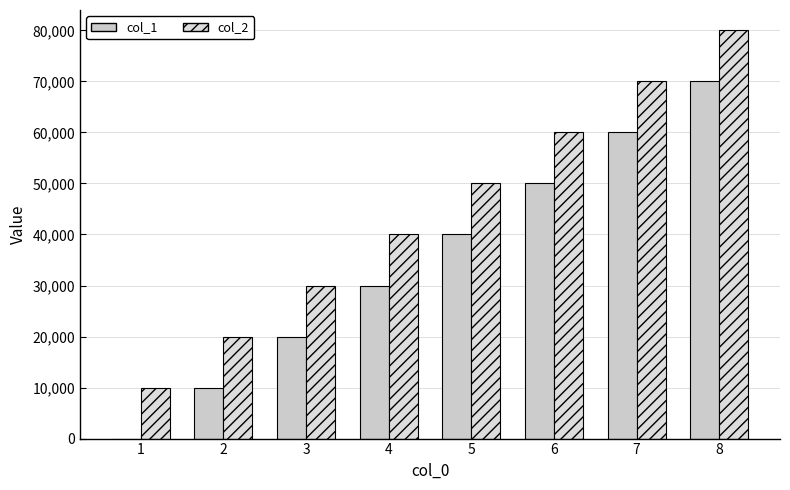

How many series are shown in this chart?

2